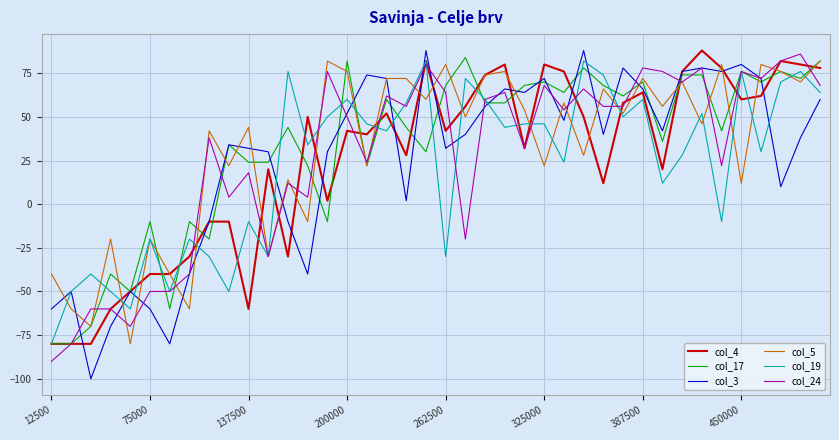

What is the minimum value for col_5?

-80